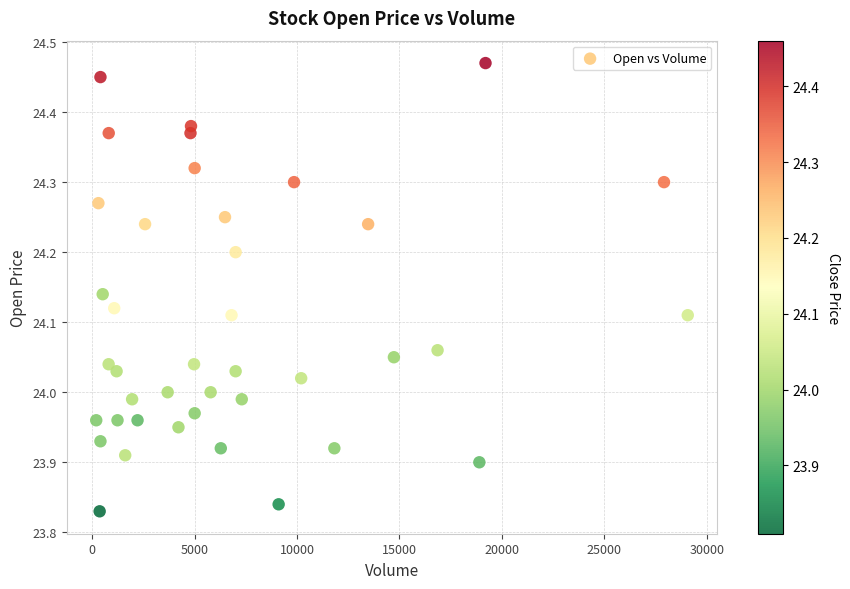

What is the range of X values (max minus min)?

28880.0